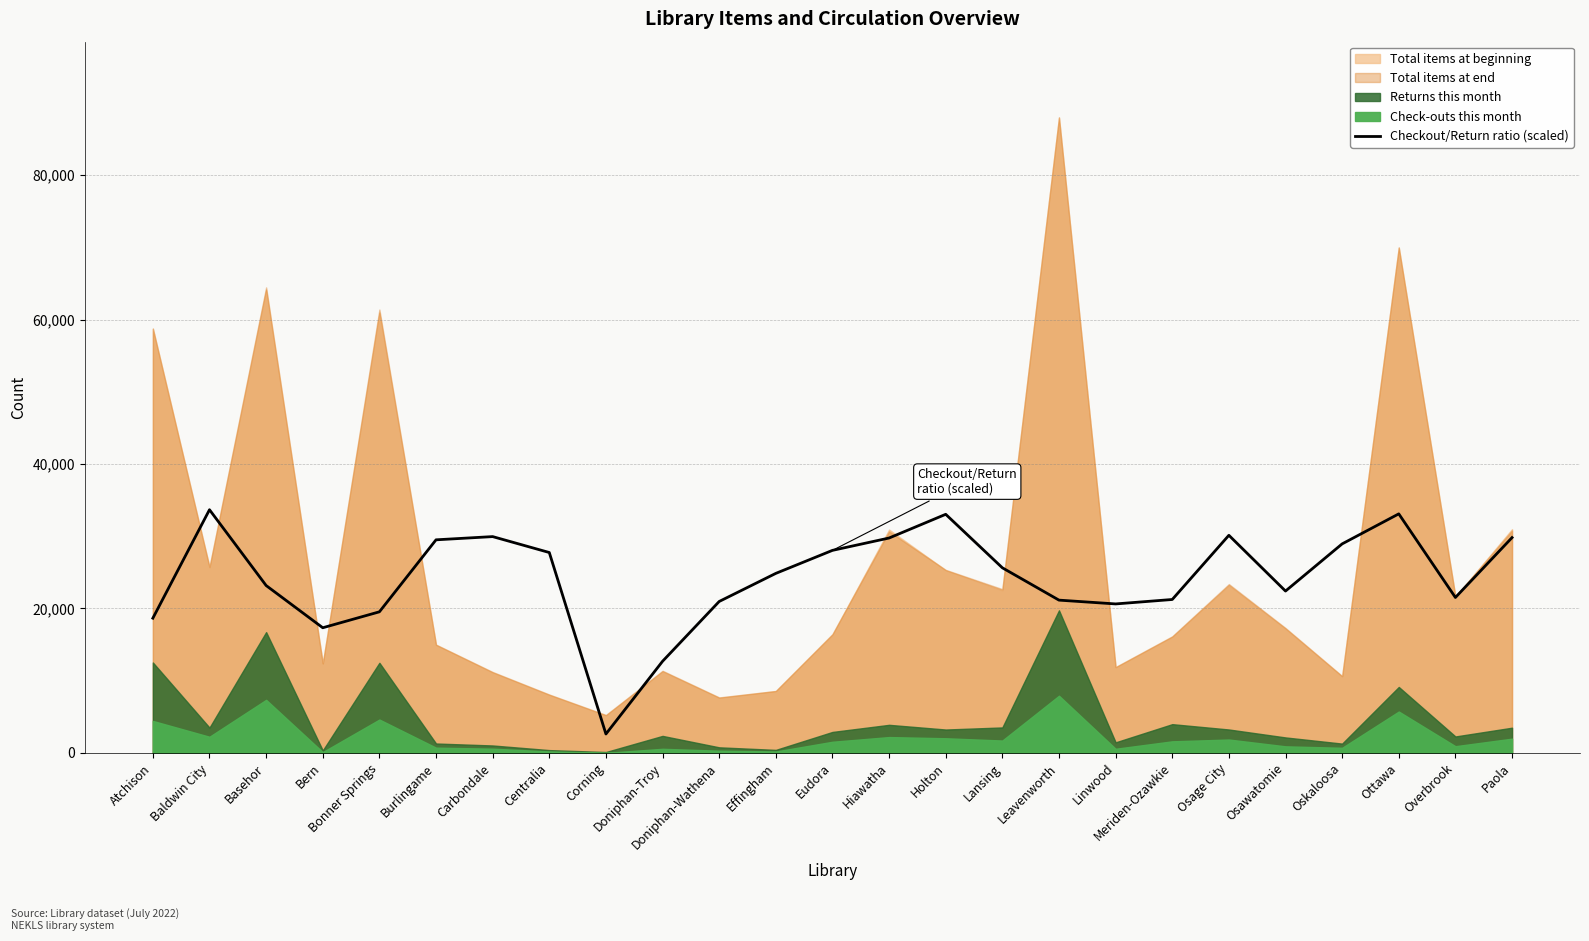

At which label does Checkout/Return ratio (scaled) reach its minimum?

Corning